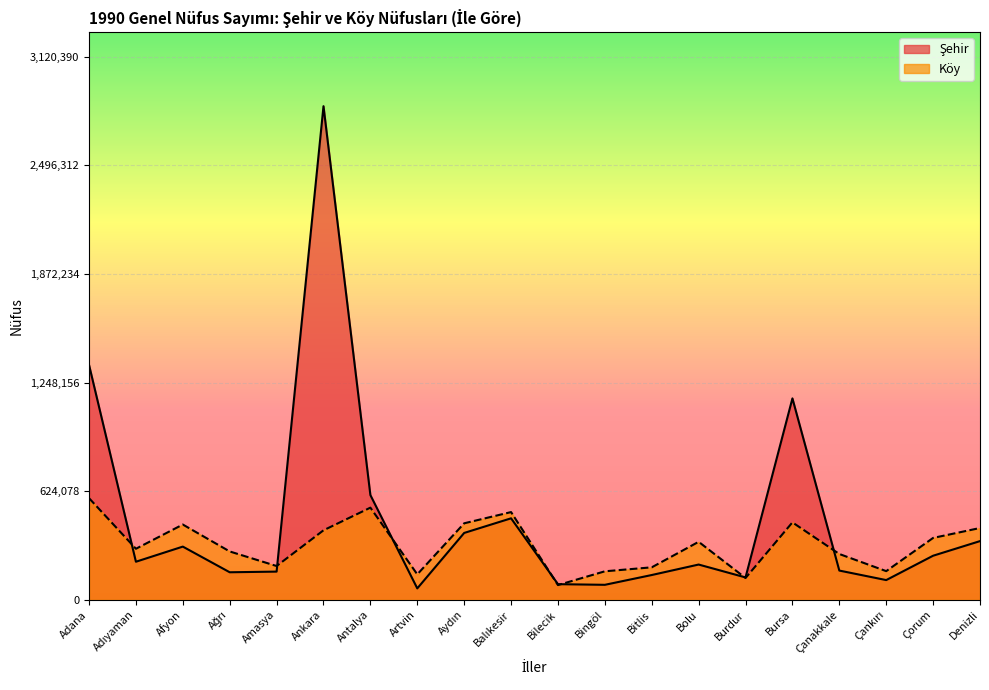

At which label does Şehir first exceed 219304?

Adana